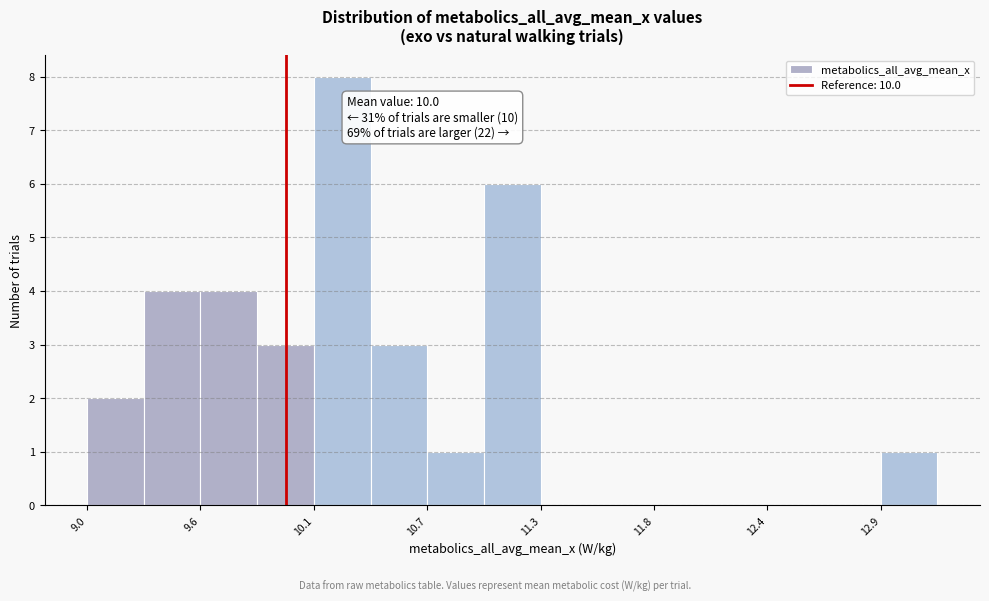

Read against the x-axis, roughly where is the centre of the tallest bar?

10.3